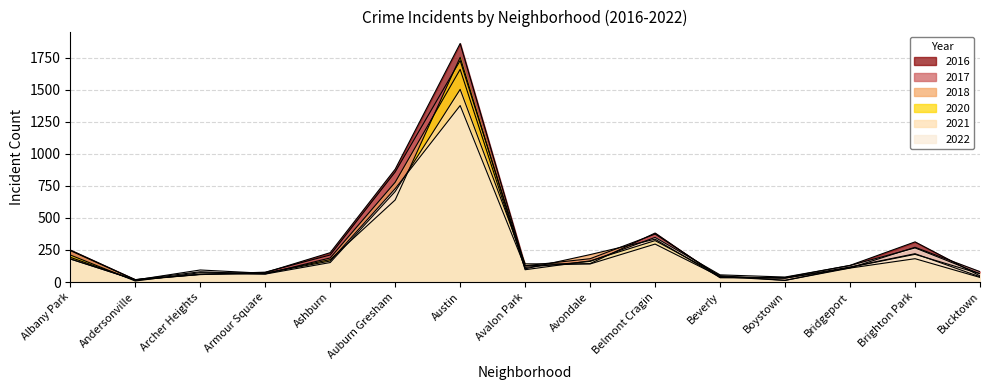

True or false: 2017 and 2021 cross at least once.

True